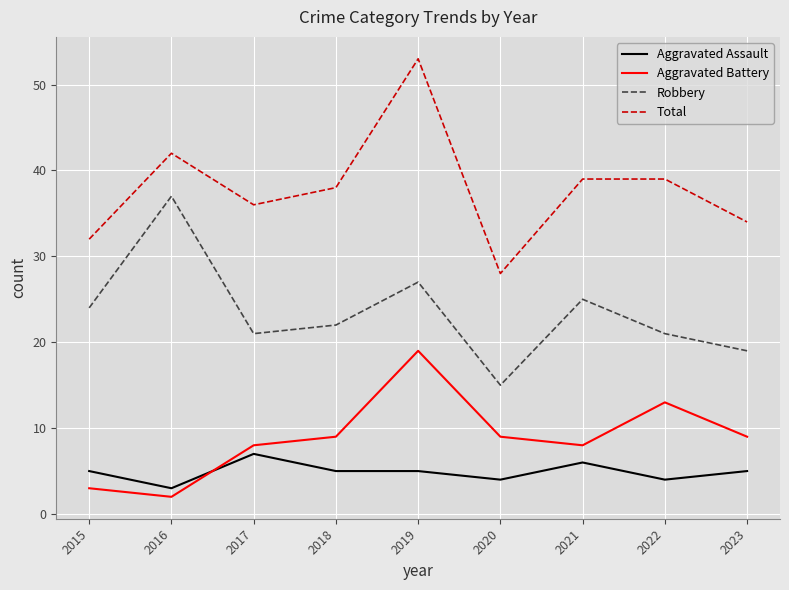

Which series has the largest total across all categories?

Total